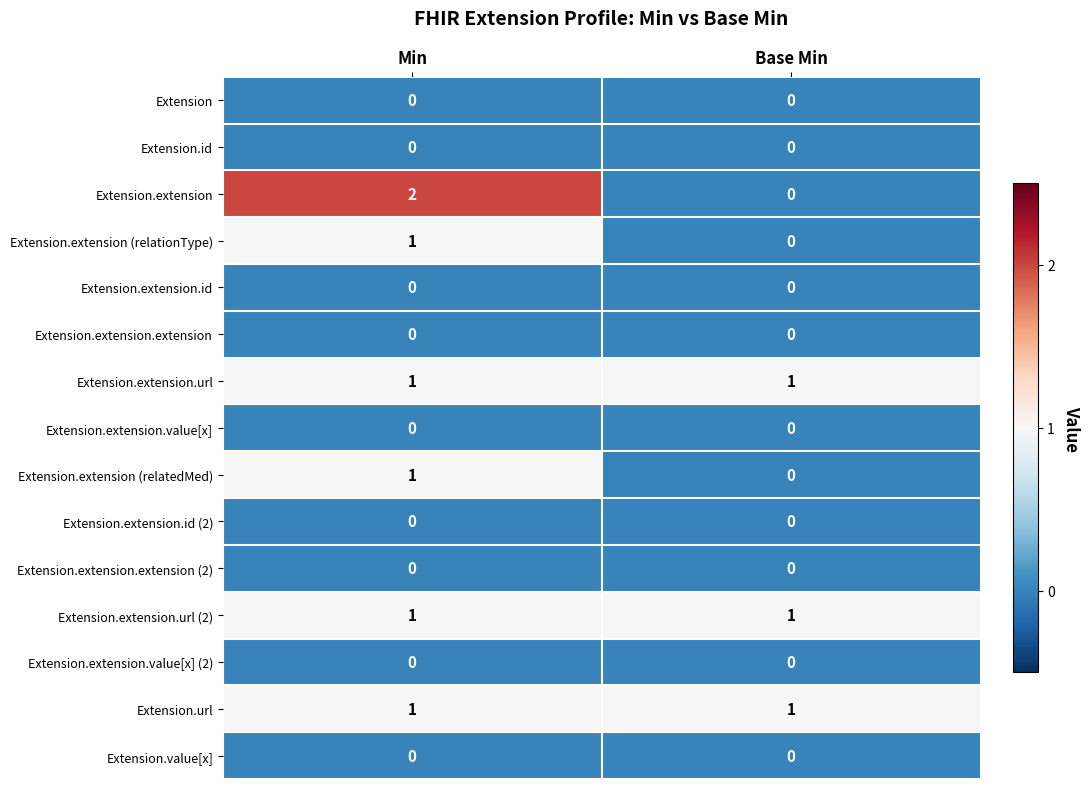

Which series has the widest spread of values?

row_2